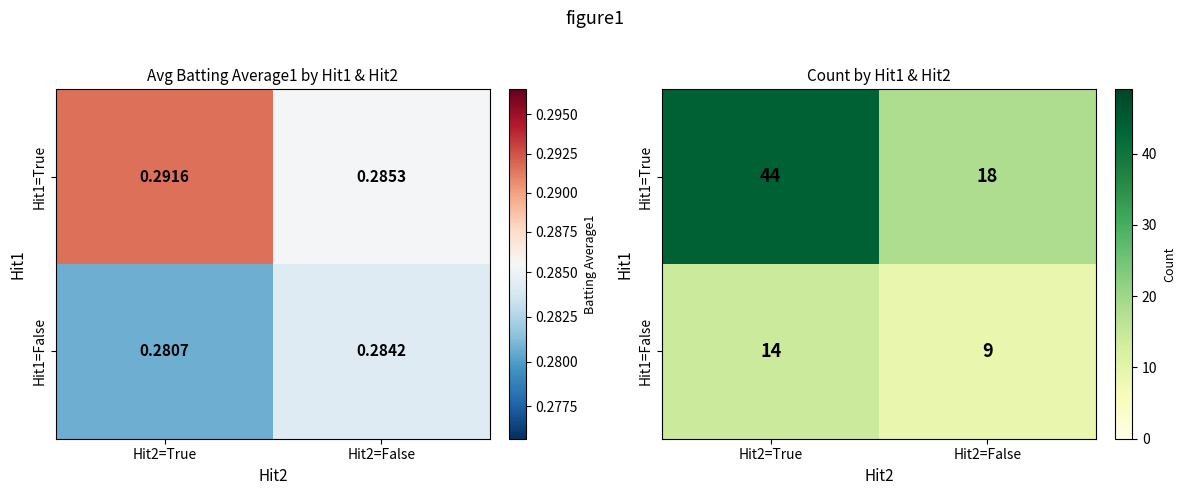

Which series has the largest range (max minus min)?

Hit1=True